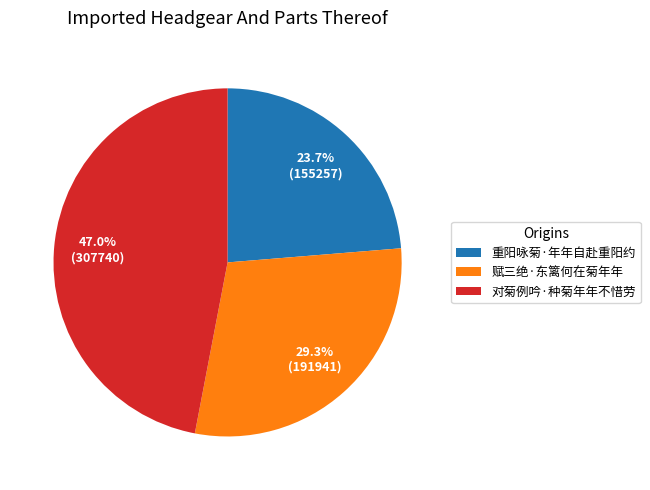

To the nearest percent, what percentage of the pie is 对菊例吟·种菊年年不惜劳?

47%